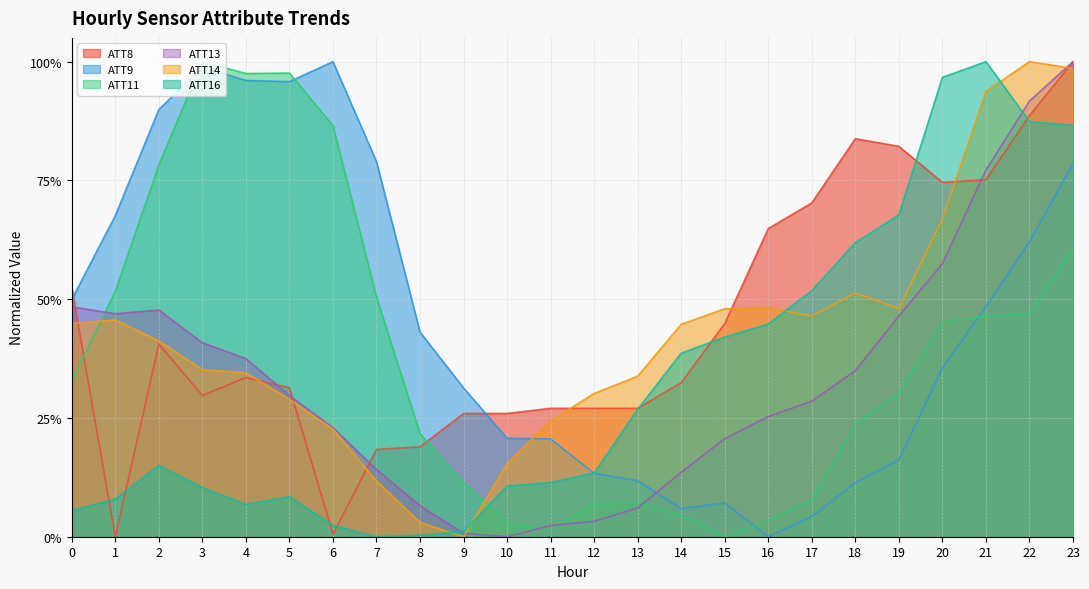

Between 15 and 19, which is larger?

19